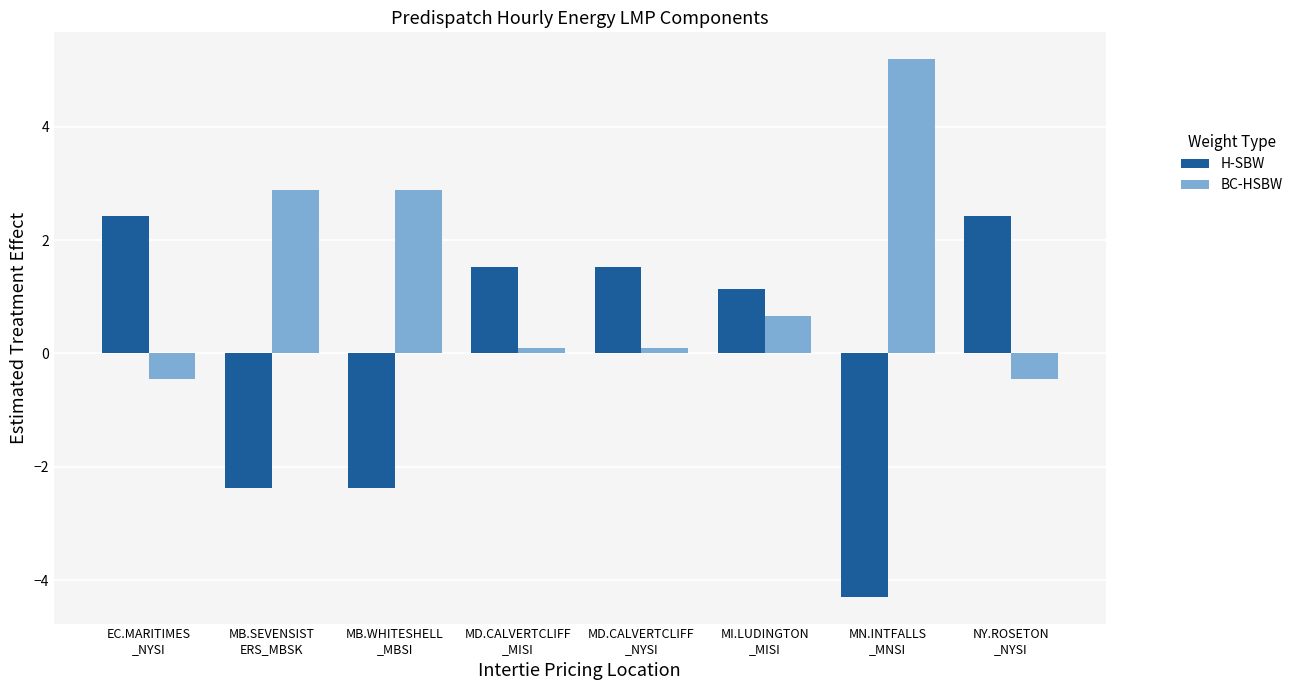

Reading left to right, transcribe all the data shown in this chart.

H-SBW: EC.MARITIMES
_NYSI=2.4	MB.SEVENSIST
ERS_MBSK=-2.4	MB.WHITESHELL
_MBSI=-2.4	MD.CALVERTCLIFF
_MISI=1.5	MD.CALVERTCLIFF
_NYSI=1.5	MI.LUDINGTON
_MISI=1.1	MN.INTFALLS
_MNSI=-4.3	NY.ROSETON
_NYSI=2.4
BC-HSBW: EC.MARITIMES
_NYSI=-0.4	MB.SEVENSIST
ERS_MBSK=2.9	MB.WHITESHELL
_MBSI=2.9	MD.CALVERTCLIFF
_MISI=0.1	MD.CALVERTCLIFF
_NYSI=0.1	MI.LUDINGTON
_MISI=0.7	MN.INTFALLS
_MNSI=5.2	NY.ROSETON
_NYSI=-0.4